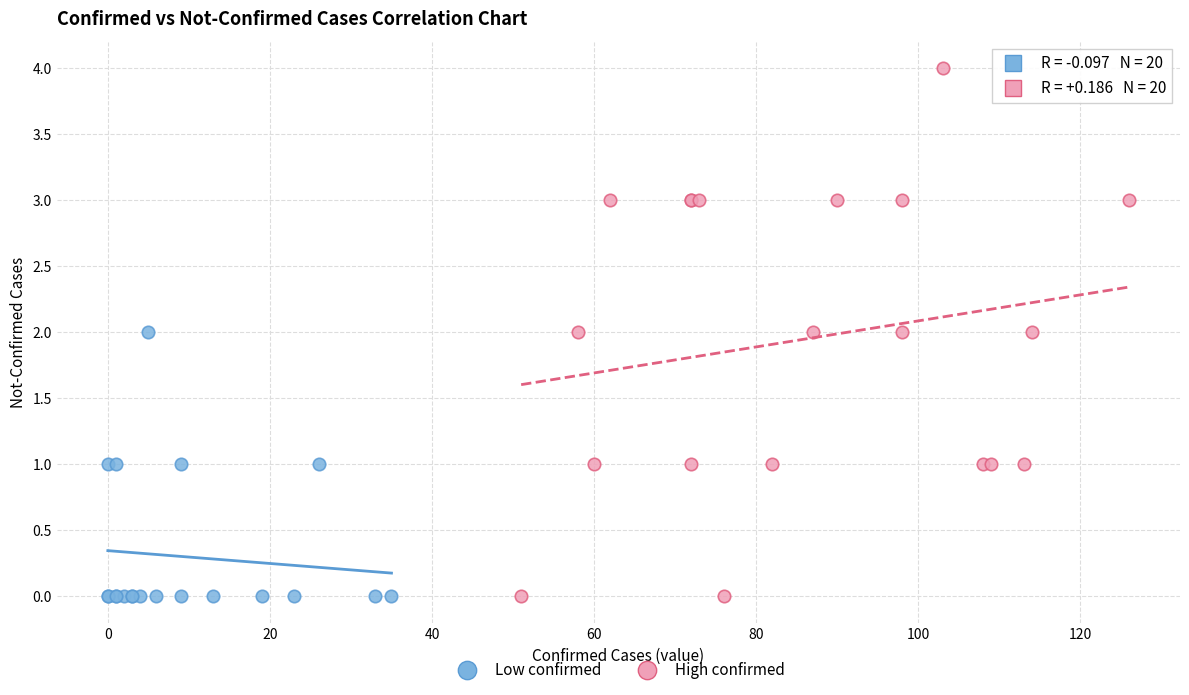

Which series reaches the maximum Y coordinate?

High confirmed